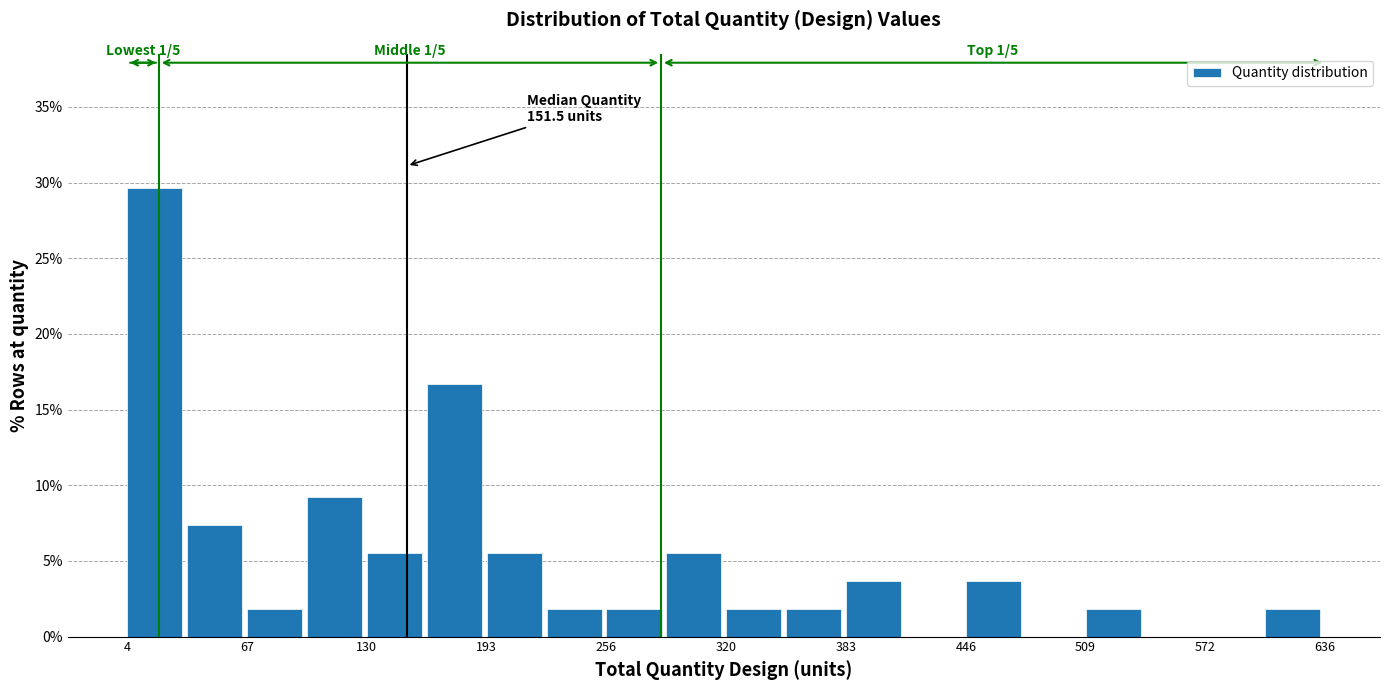

Read against the x-axis, roughly where is the centre of the tallest bar?

20